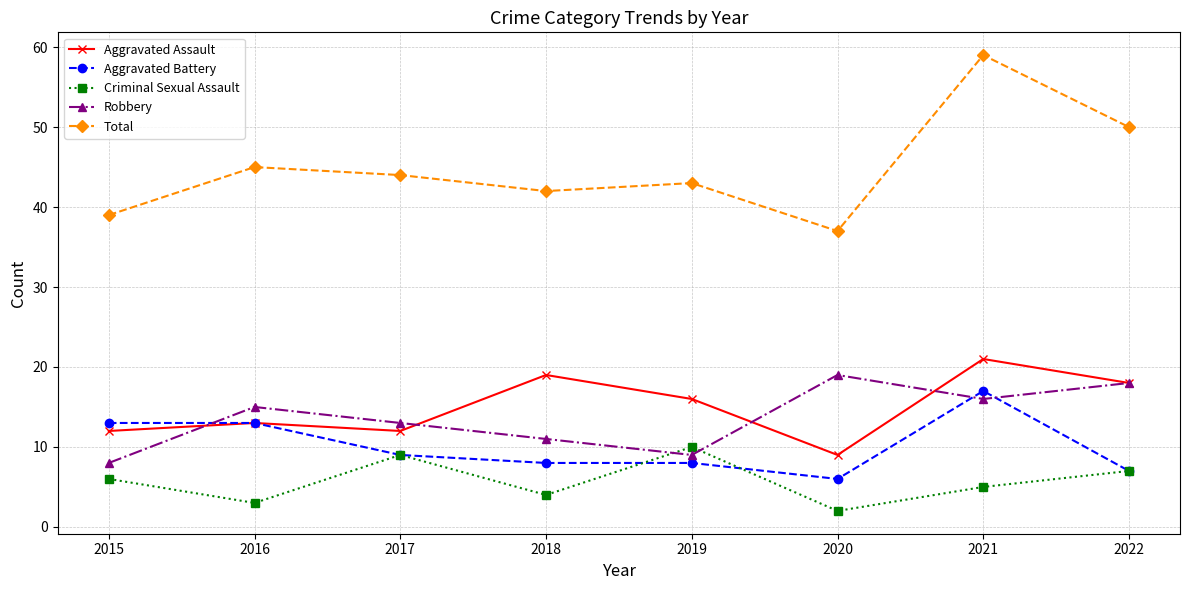

How many series are shown in this chart?

5